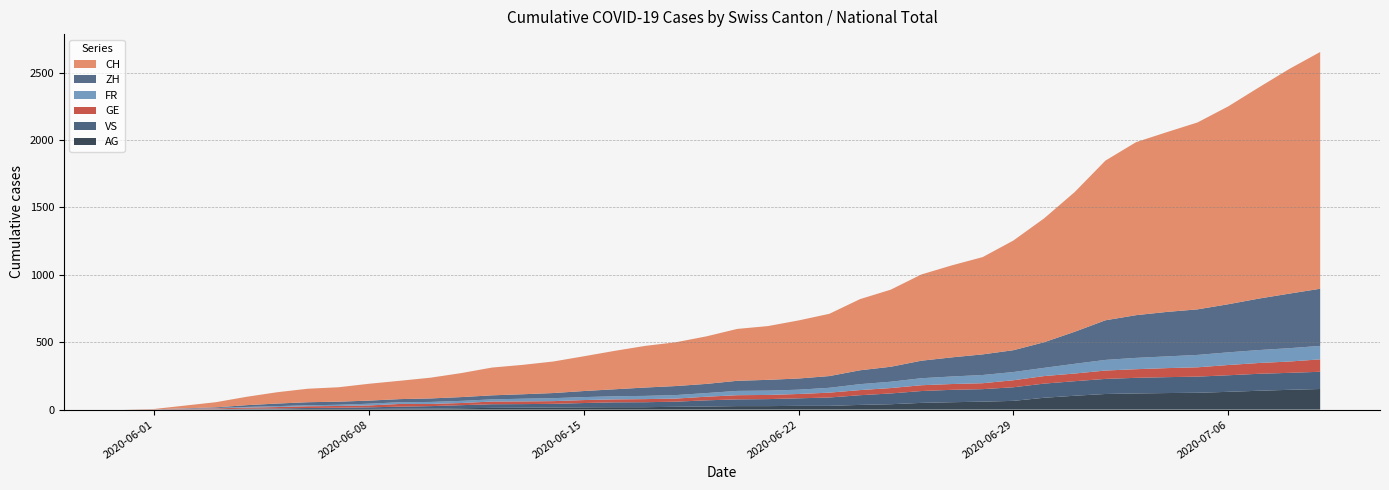

Reading right to left, list all the values displayed in this chart.

CH: 2020-07-09=1757	2020-07-08=1668	2020-07-07=1567	2020-07-06=1468	2020-07-05=1387	2020-07-04=1334	2020-07-03=1284	2020-07-02=1185	2020-07-01=1037	2020-06-30=919	2020-06-29=814	2020-06-28=722	2020-06-27=683	2020-06-26=640	2020-06-25=572	2020-06-24=528	2020-06-23=462	2020-06-22=431	2020-06-21=399	2020-06-20=385	2020-06-19=353	2020-06-18=325	2020-06-17=309	2020-06-16=285	2020-06-15=258	2020-06-14=234	2020-06-13=218	2020-06-12=206	2020-06-11=178	2020-06-10=154	2020-06-09=136	2020-06-08=125	2020-06-07=107	2020-06-06=100	2020-06-05=84	2020-06-04=62	2020-06-03=38	2020-06-02=20	2020-06-01=3	2020-05-31=0
ZH: 2020-07-09=424	2020-07-08=405	2020-07-07=382	2020-07-06=357	2020-07-05=338	2020-07-04=330	2020-07-03=317	2020-07-02=294	2020-07-01=238	2020-06-30=190	2020-06-29=162	2020-06-28=153	2020-06-27=142	2020-06-26=130	2020-06-25=111	2020-06-24=103	2020-06-23=87	2020-06-22=83	2020-06-21=80	2020-06-20=75	2020-06-19=68	2020-06-18=67	2020-06-17=62	2020-06-16=52	2020-06-15=45	2020-06-14=38	2020-06-13=33	2020-06-12=30	2020-06-11=28	2020-06-10=26	2020-06-09=23	2020-06-08=23	2020-06-07=23	2020-06-06=23	2020-06-05=19	2020-06-04=13	2020-06-03=5	2020-06-02=2	2020-06-01=0	2020-05-31=0
VS: 2020-07-09=128	2020-07-08=126	2020-07-07=126	2020-07-06=123	2020-07-05=120	2020-07-04=118	2020-07-03=116	2020-07-02=112	2020-07-01=108	2020-06-30=105	2020-06-29=101	2020-06-28=93	2020-06-27=92	2020-06-26=88	2020-06-25=80	2020-06-24=72	2020-06-23=62	2020-06-22=56	2020-06-21=52	2020-06-20=50	2020-06-19=46	2020-06-18=38	2020-06-17=37	2020-06-16=36	2020-06-15=32	2020-06-14=27	2020-06-13=27	2020-06-12=27	2020-06-11=23	2020-06-10=19	2020-06-09=15	2020-06-08=12	2020-06-07=9	2020-06-06=7	2020-06-05=6	2020-06-04=4	2020-06-03=2	2020-06-02=2	2020-06-01=1	2020-05-31=0
GE: 2020-07-09=92	2020-07-08=84	2020-07-07=80	2020-07-06=76	2020-07-05=69	2020-07-04=67	2020-07-03=64	2020-07-02=62	2020-07-01=57	2020-06-30=56	2020-06-29=52	2020-06-28=44	2020-06-27=43	2020-06-26=43	2020-06-25=40	2020-06-24=38	2020-06-23=36	2020-06-22=32	2020-06-21=31	2020-06-20=31	2020-06-19=27	2020-06-18=23	2020-06-17=23	2020-06-16=22	2020-06-15=22	2020-06-14=20	2020-06-13=20	2020-06-12=20	2020-06-11=16	2020-06-10=16	2020-06-09=20	2020-06-08=14	2020-06-07=13	2020-06-06=13	2020-06-05=10	2020-06-04=8	2020-06-03=6	2020-06-02=4	2020-06-01=1	2020-05-31=0
FR: 2020-07-09=100	2020-07-08=99	2020-07-07=96	2020-07-06=94	2020-07-05=92	2020-07-04=87	2020-07-03=84	2020-07-02=79	2020-07-01=72	2020-06-30=61	2020-06-29=61	2020-06-28=61	2020-06-27=56	2020-06-26=52	2020-06-25=47	2020-06-24=44	2020-06-23=36	2020-06-22=32	2020-06-21=32	2020-06-20=32	2020-06-19=27	2020-06-18=26	2020-06-17=24	2020-06-16=23	2020-06-15=22	2020-06-14=22	2020-06-13=20	2020-06-12=16	2020-06-11=16	2020-06-10=15	2020-06-09=13	2020-06-08=13	2020-06-07=9	2020-06-06=7	2020-06-05=7	2020-06-04=5	2020-06-03=3	2020-06-02=2	2020-06-01=0	2020-05-31=0
AG: 2020-07-09=153	2020-07-08=147	2020-07-07=140	2020-07-06=132	2020-07-05=125	2020-07-04=123	2020-07-03=120	2020-07-02=116	2020-07-01=103	2020-06-30=88	2020-06-29=65	2020-06-28=59	2020-06-27=55	2020-06-26=50	2020-06-25=40	2020-06-24=35	2020-06-23=28	2020-06-22=28	2020-06-21=26	2020-06-20=26	2020-06-19=23	2020-06-18=21	2020-06-17=18	2020-06-16=18	2020-06-15=17	2020-06-14=16	2020-06-13=14	2020-06-12=13	2020-06-11=10	2020-06-10=7	2020-06-09=7	2020-06-08=5	2020-06-07=5	2020-06-06=5	2020-06-05=3	2020-06-04=3	2020-06-03=1	2020-06-02=0	2020-06-01=0	2020-05-31=0